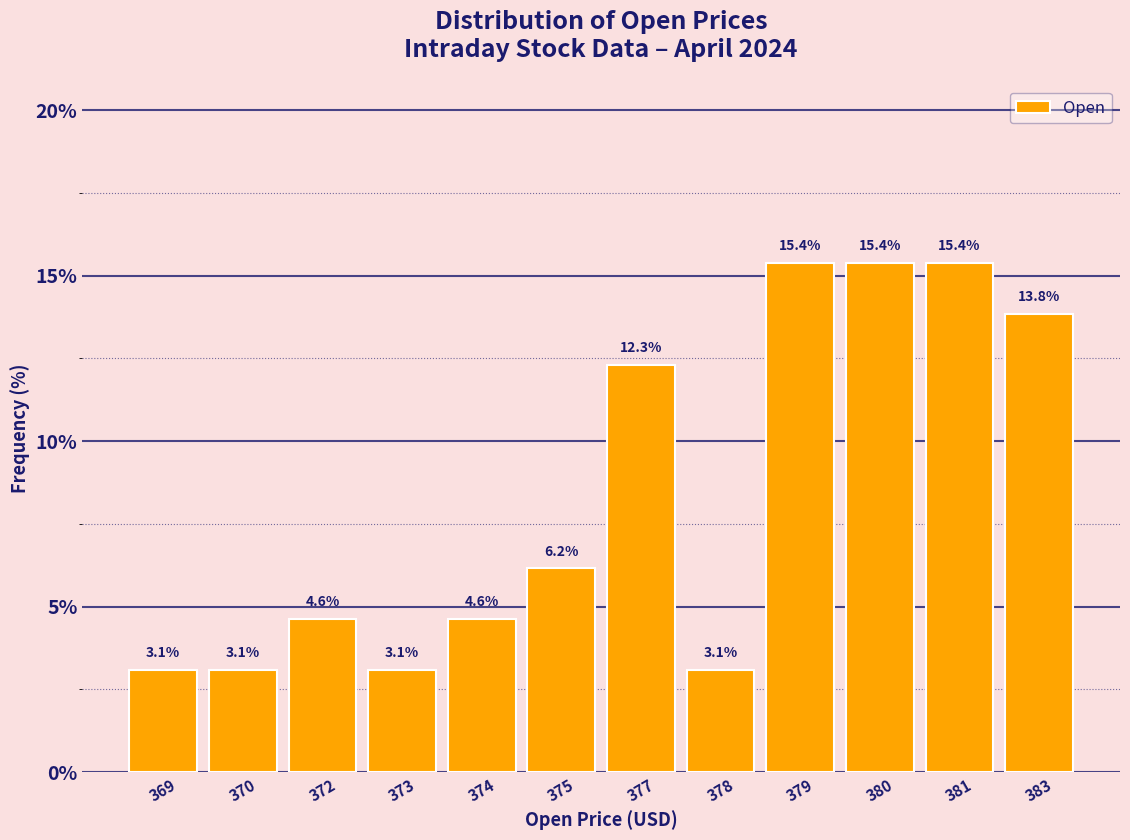

Reading left to right, transcribe all the data shown in this chart.

369=3.1	370=3.1	372=4.6	373=3.1	374=4.6	375=6.2	377=12.3	378=3.1	379=15.4	380=15.4	381=15.4	383=13.8